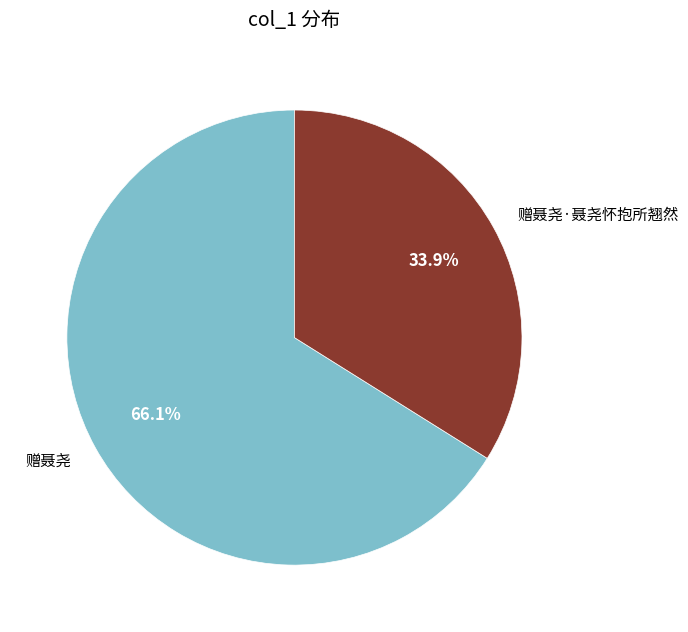

What percentage do 赠聂尧 and 赠聂尧·聂尧怀抱所翘然 together represent?

100.0%